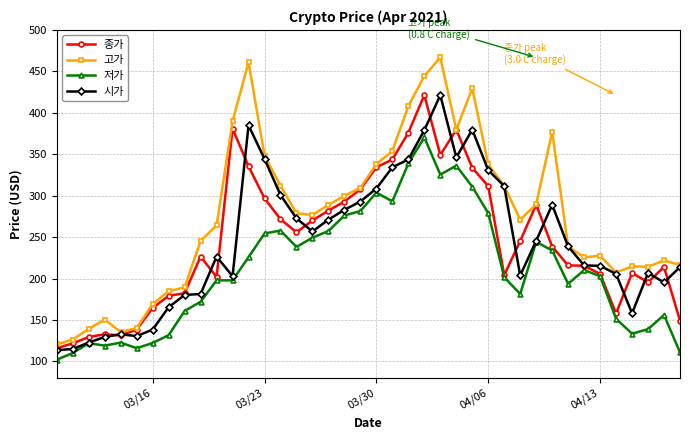

True or false: 고가 and 저가 intersect in this chart.

False